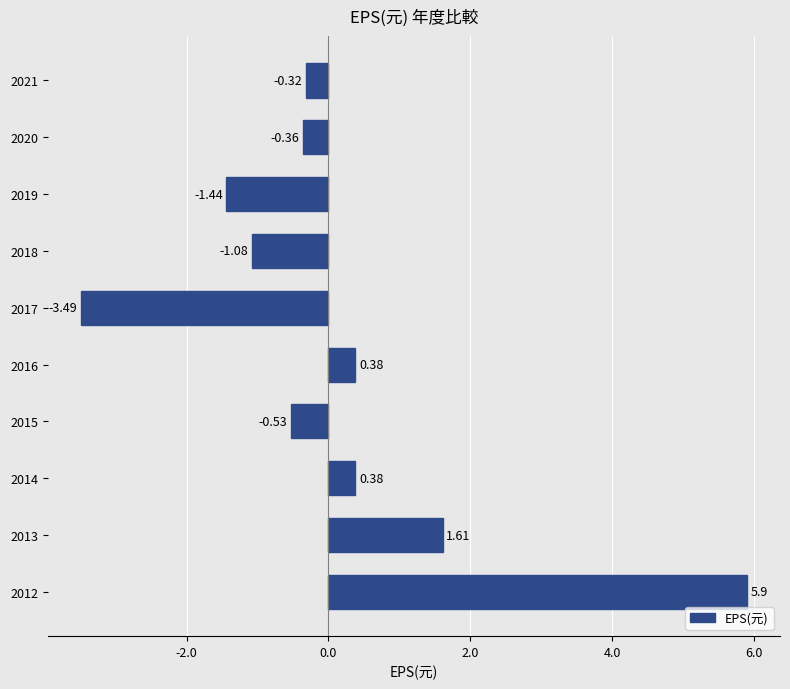

How many data points are less than 0?

6